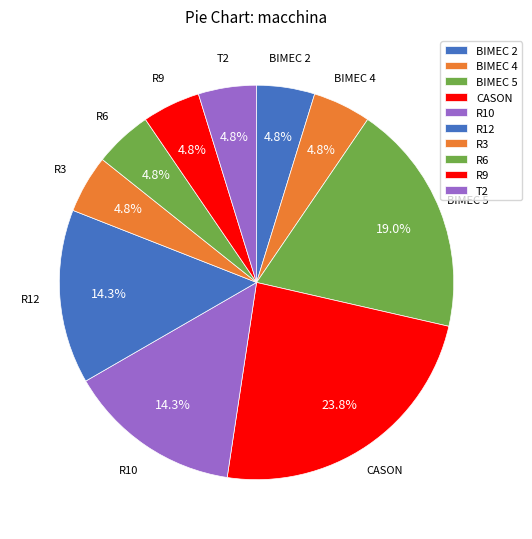

Is BIMEC 5 the majority of the pie?

No